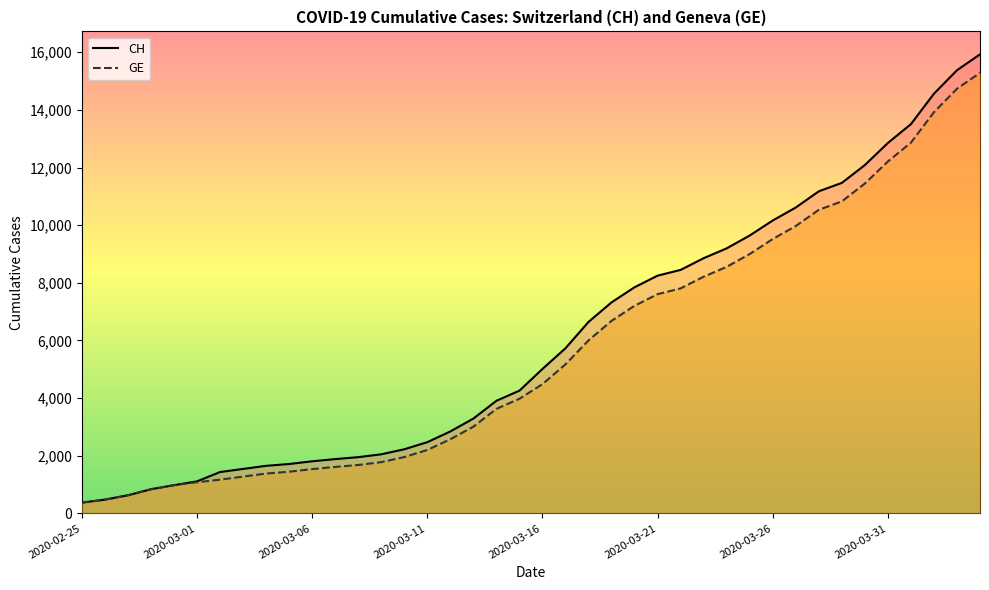

What is the difference between the maximum and second lowest values in the GE line series?

14805